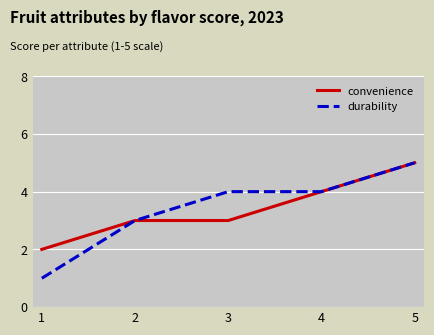

What are all the series names shown in the legend?

convenience, durability